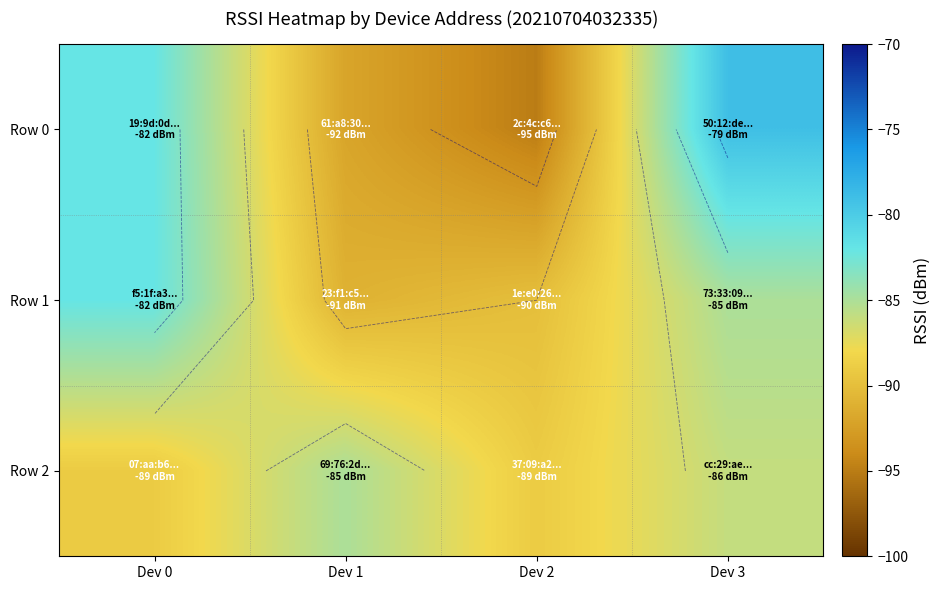

At Dev 2, list the series in order from largest to smallest.

Row 2, Row 1, Row 0